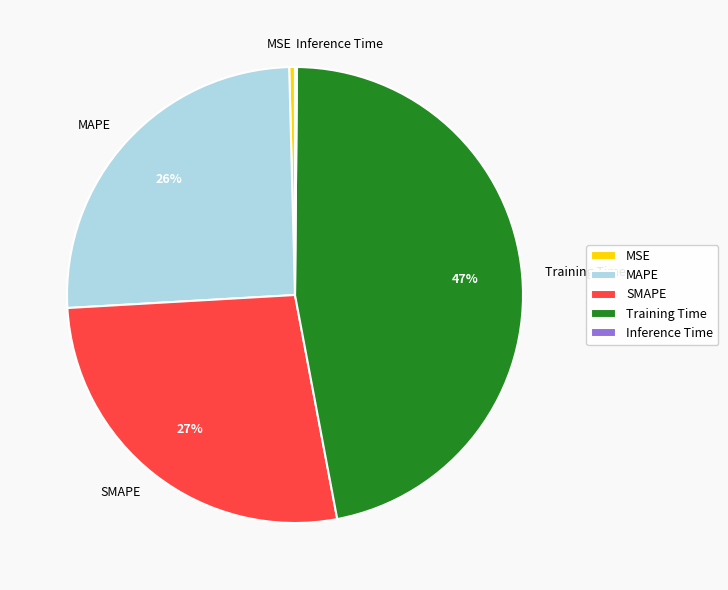

The SMAPE slice represents 27% of the pie. True or false?

True